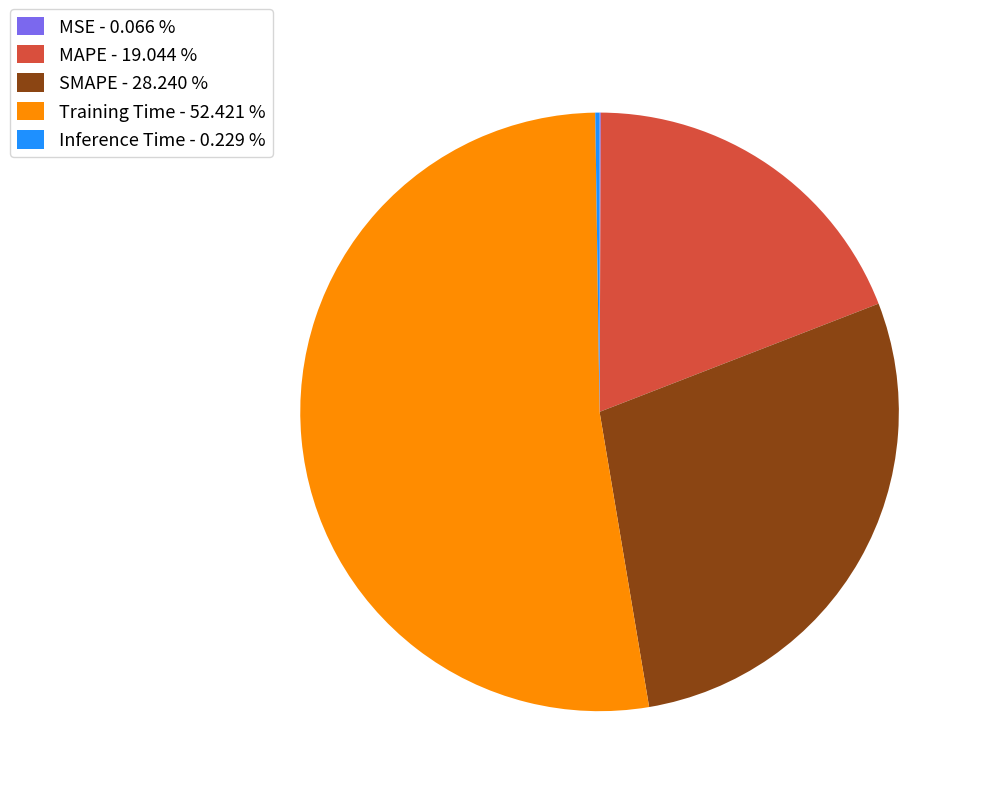

Does MAPE - 19.044 % account for over 50% of the chart?

No